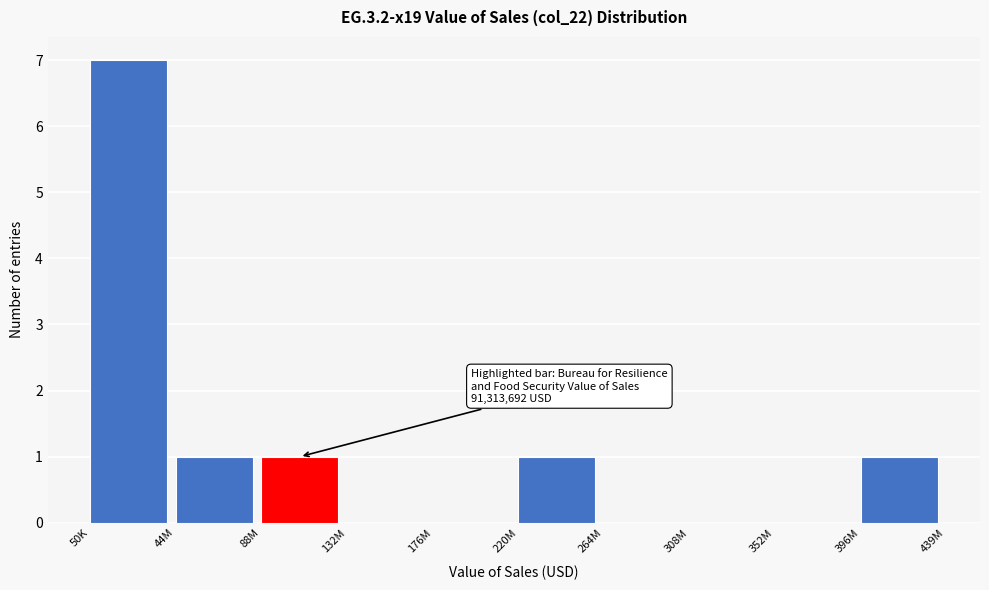

Reading left to right, transcribe all the data shown in this chart.

50K=7	44M=1	88M=1	132M=0	176M=0	220M=1	264M=0	308M=0	352M=0	396M=1